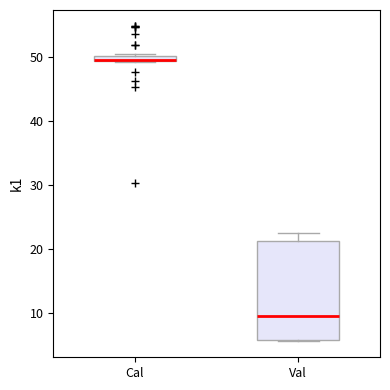

Where is the upper edge of the box for Cal on the y-axis? The values are not printed on the chart, so give them approximately, as read against the axis.

50